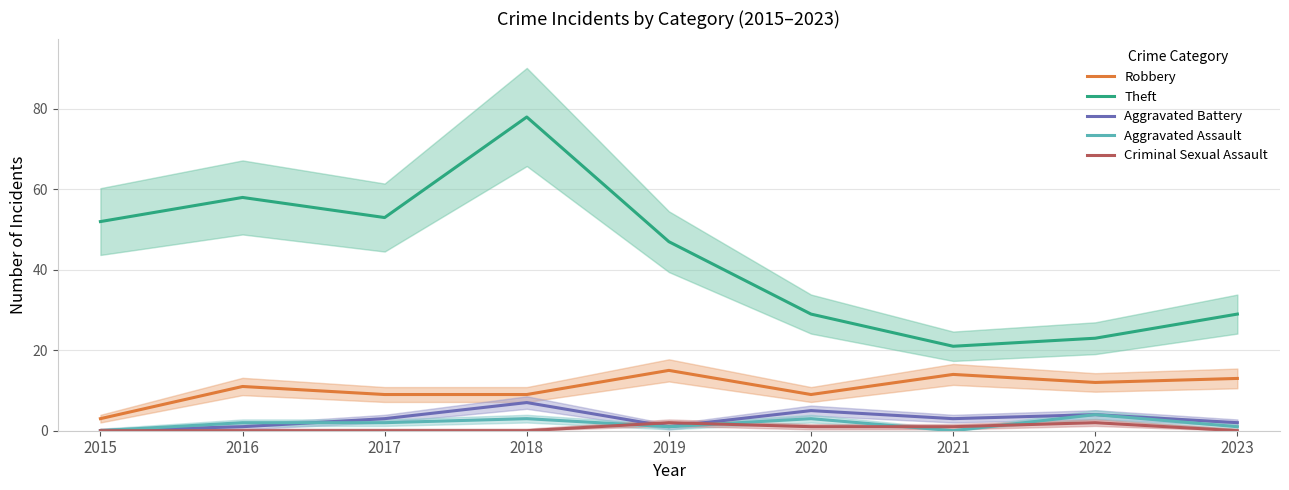

At which label is Aggravated Assault closest to 2?

2016